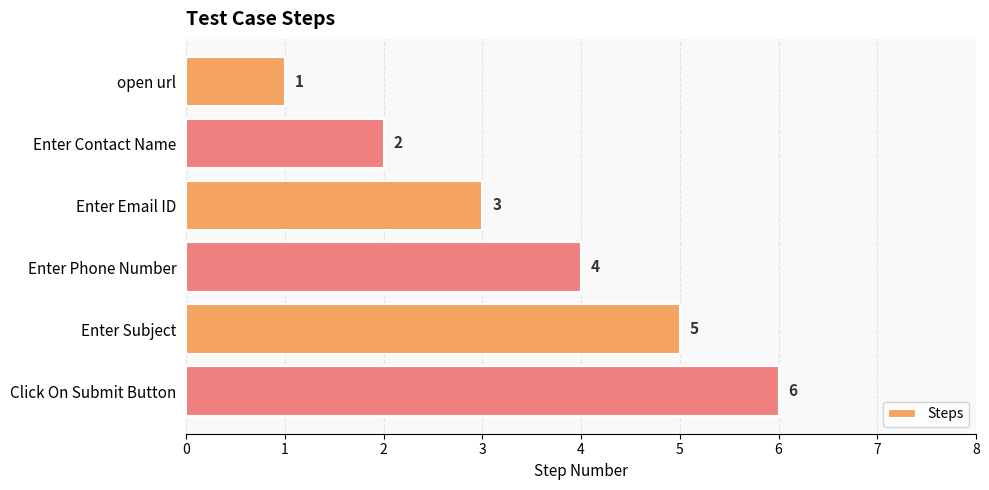

True or false: the data shows 6 at Click On Submit Button.

True